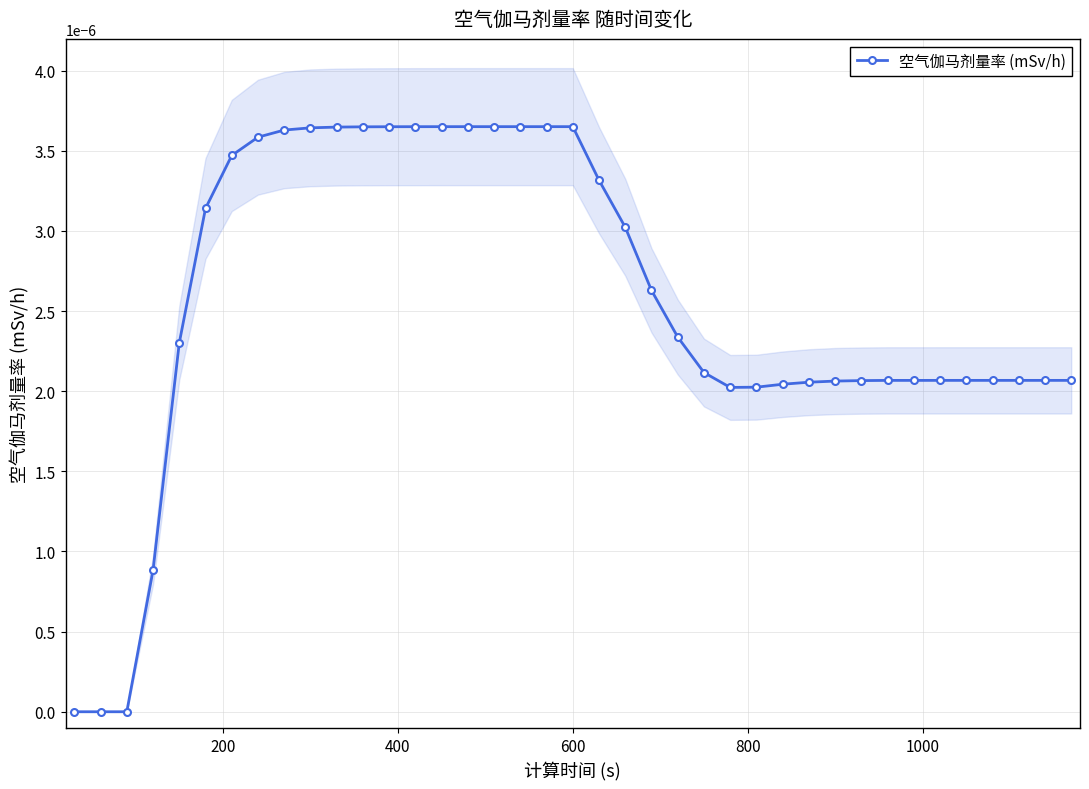

How many values exceed 0?

36